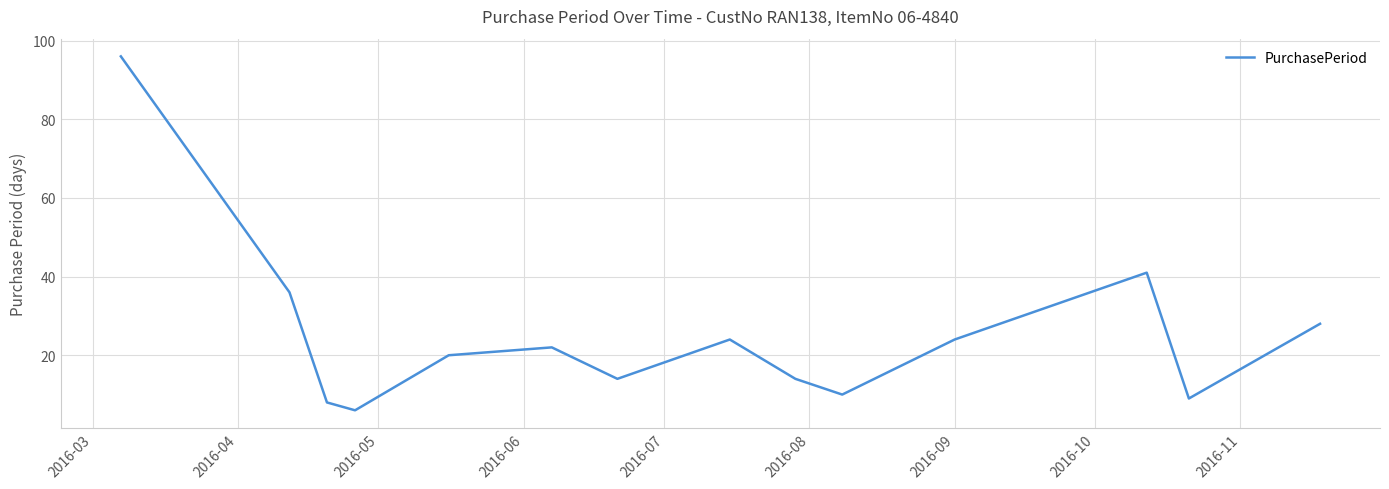

What is the difference between the maximum and minimum values?

90